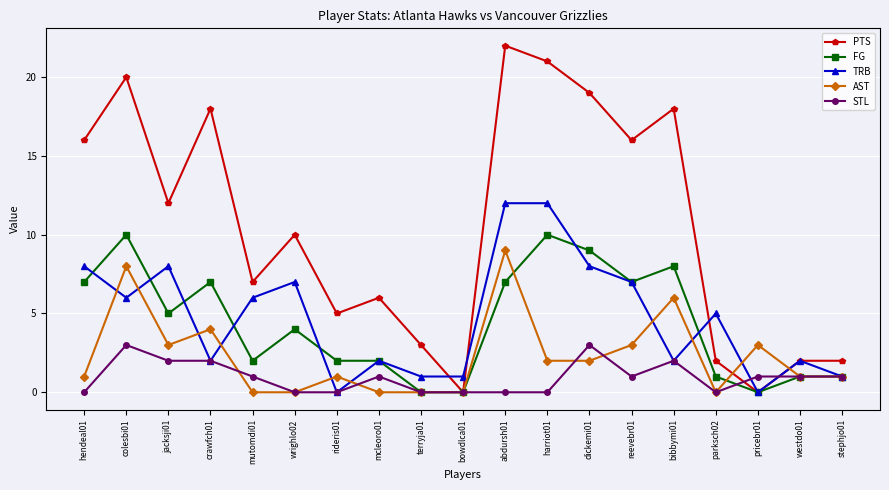

Reading left to right, what are all the values shown in this chart?

PTS: hendeal01=16	colesbi01=20	jacksji01=12	crawfch01=18	mutomdi01=7	wrighlo02=10	rideris01=5	mcleoro01=6	terryja01=3	bowdlca01=0	abdursh01=22	harriot01=21	dickemi01=19	reevebr01=16	bibbymi01=18	parksch02=2	pricebr01=0	westdo01=2	stephjo01=2
FG: hendeal01=7	colesbi01=10	jacksji01=5	crawfch01=7	mutomdi01=2	wrighlo02=4	rideris01=2	mcleoro01=2	terryja01=0	bowdlca01=0	abdursh01=7	harriot01=10	dickemi01=9	reevebr01=7	bibbymi01=8	parksch02=1	pricebr01=0	westdo01=1	stephjo01=1
TRB: hendeal01=8	colesbi01=6	jacksji01=8	crawfch01=2	mutomdi01=6	wrighlo02=7	rideris01=0	mcleoro01=2	terryja01=1	bowdlca01=1	abdursh01=12	harriot01=12	dickemi01=8	reevebr01=7	bibbymi01=2	parksch02=5	pricebr01=0	westdo01=2	stephjo01=1
AST: hendeal01=1	colesbi01=8	jacksji01=3	crawfch01=4	mutomdi01=0	wrighlo02=0	rideris01=1	mcleoro01=0	terryja01=0	bowdlca01=0	abdursh01=9	harriot01=2	dickemi01=2	reevebr01=3	bibbymi01=6	parksch02=0	pricebr01=3	westdo01=1	stephjo01=1
STL: hendeal01=0	colesbi01=3	jacksji01=2	crawfch01=2	mutomdi01=1	wrighlo02=0	rideris01=0	mcleoro01=1	terryja01=0	bowdlca01=0	abdursh01=0	harriot01=0	dickemi01=3	reevebr01=1	bibbymi01=2	parksch02=0	pricebr01=1	westdo01=1	stephjo01=1